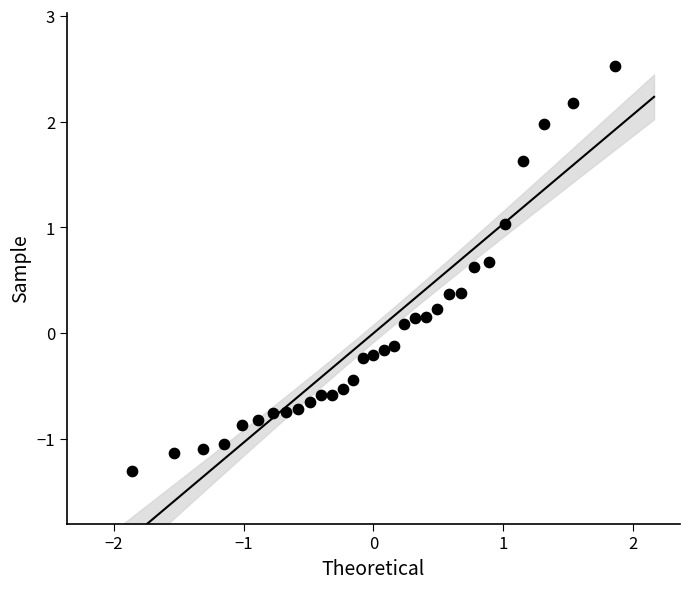

What is the range of X values (max minus min)?

3.7